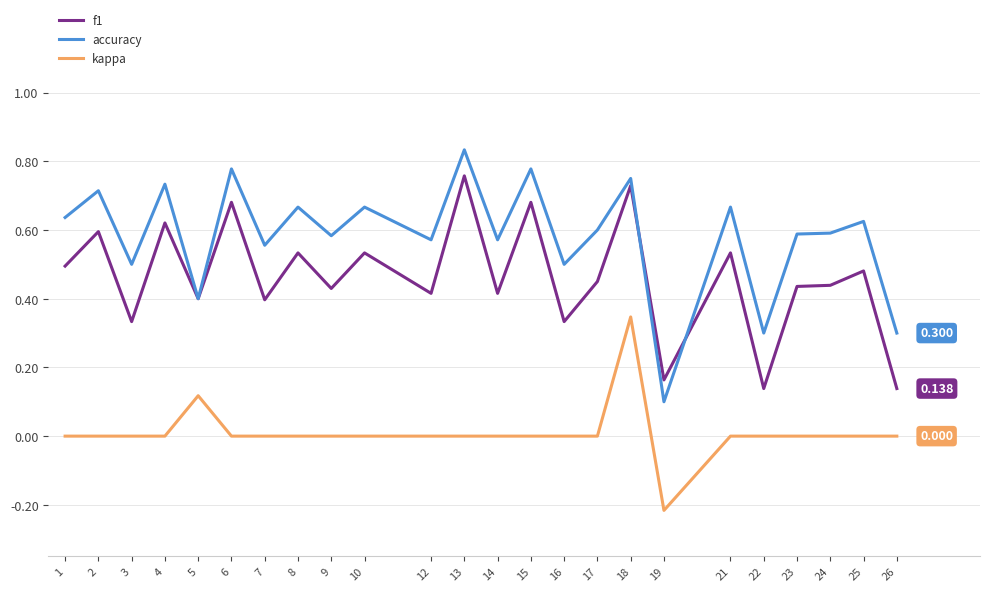

True or false: f1 and kappa intersect in this chart.

False